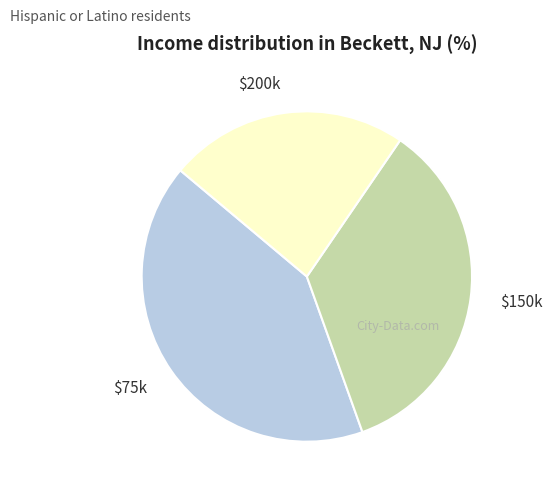

Does $150k represent more than half of the total?

No